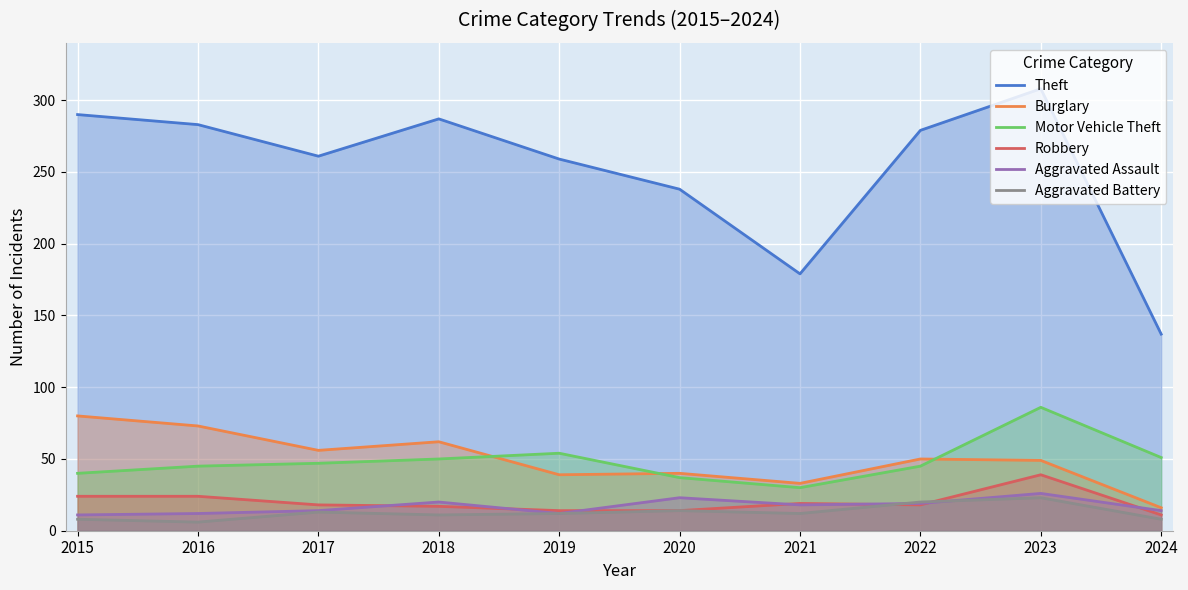

At which category does Theft reach its first local valley?

2017